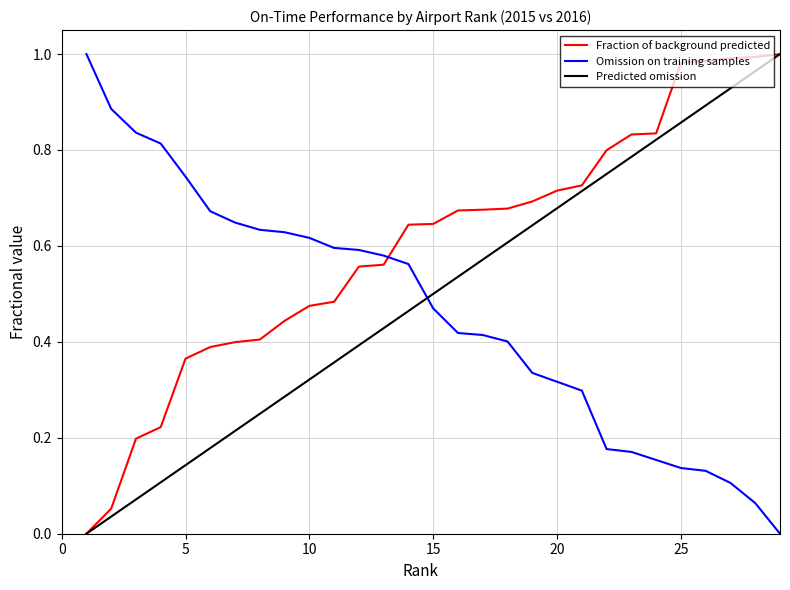

How many lines are shown in the chart?

3